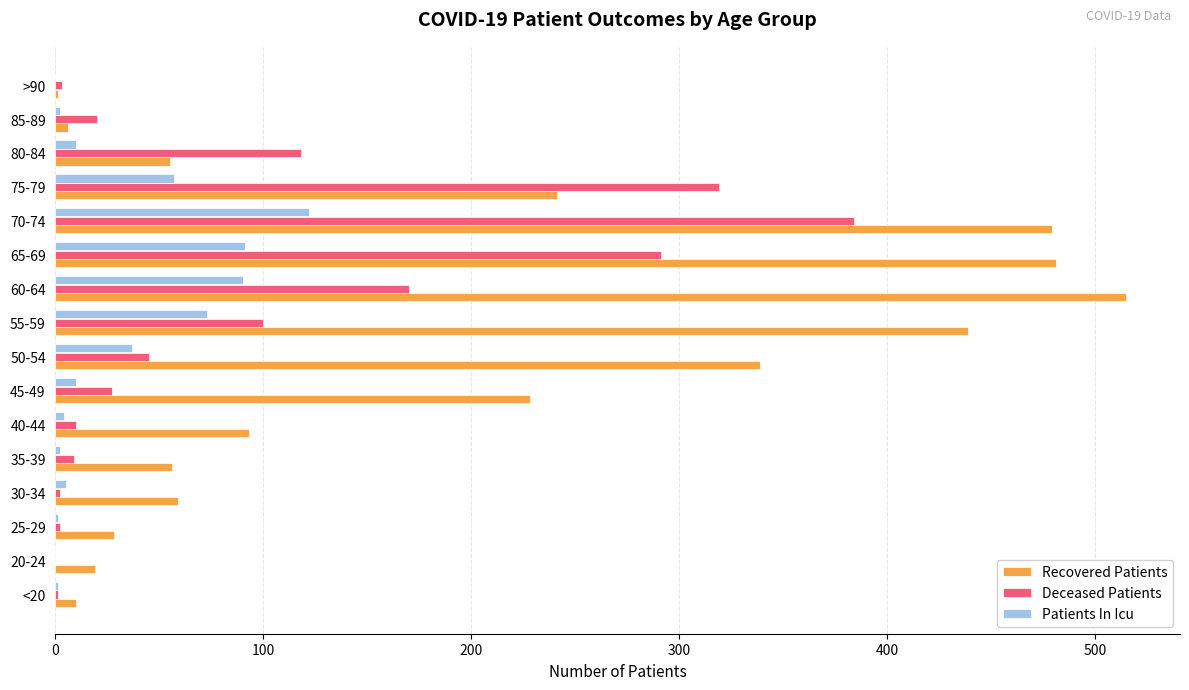

What is the sum of all Deceased Patients values?

1501